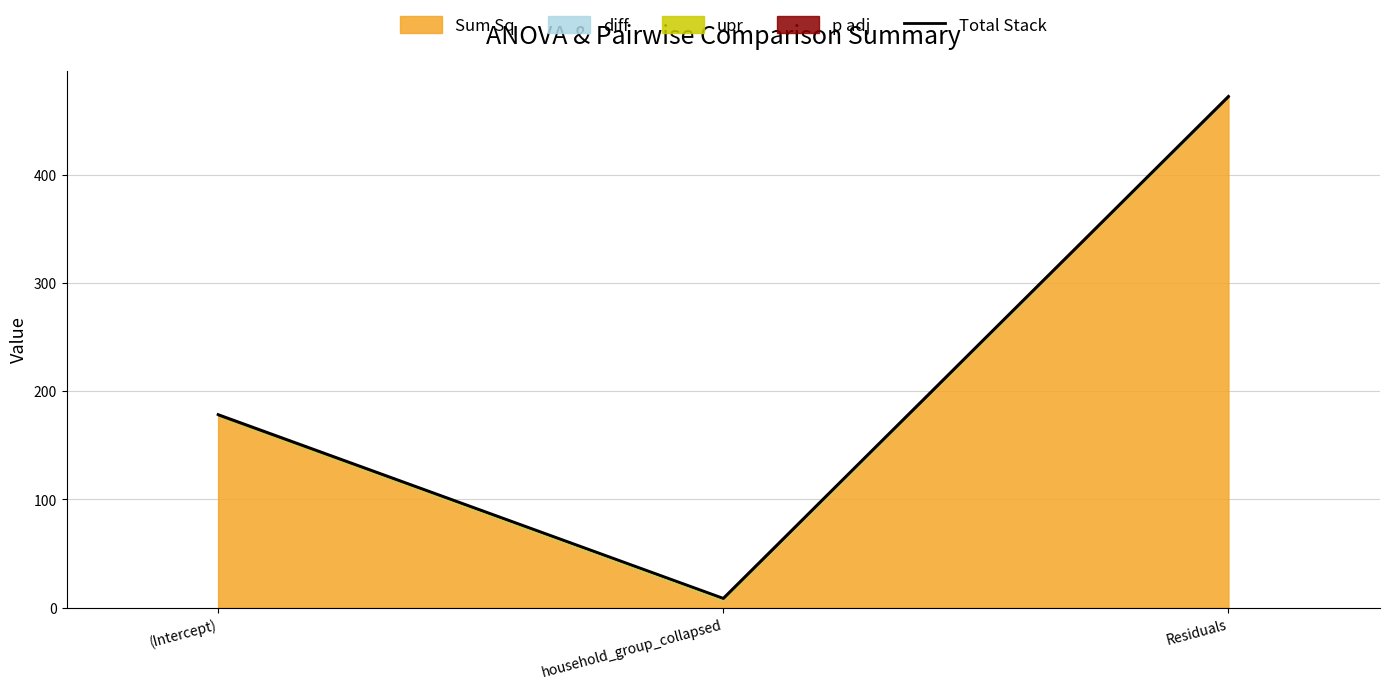

List the labels in order of value, smallest first.

household_group_collapsed, (Intercept), Residuals